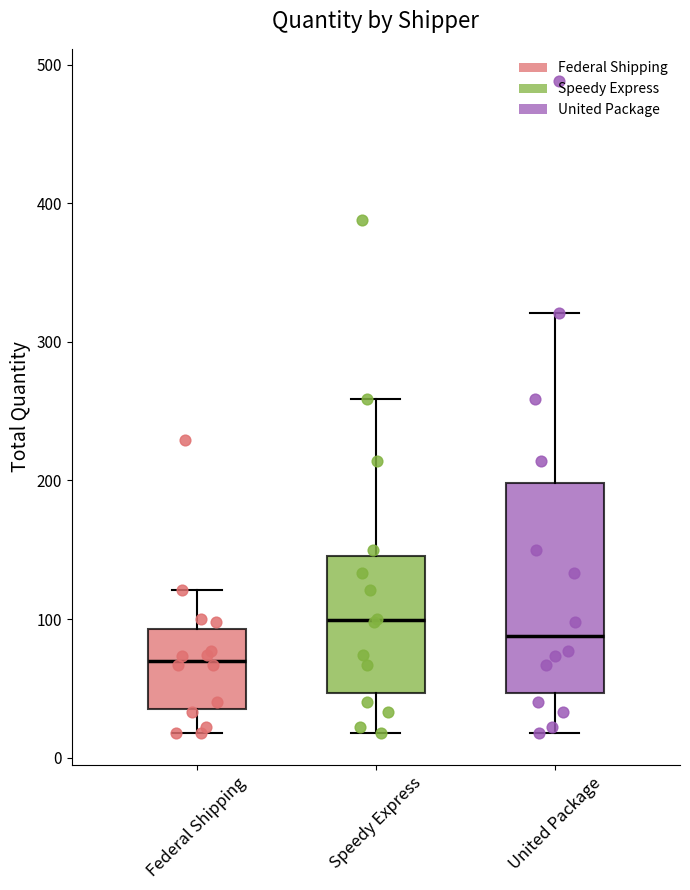

Where is the upper edge of the box for United Package on the y-axis? The values are not printed on the chart, so give them approximately, as read against the axis.

200